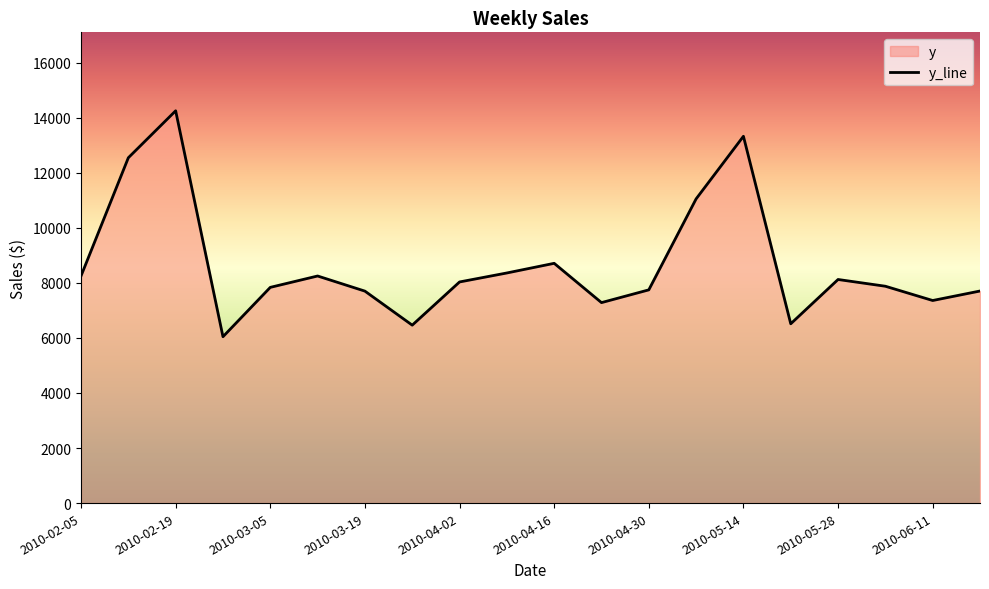

What is the sum of all values?

173421.4